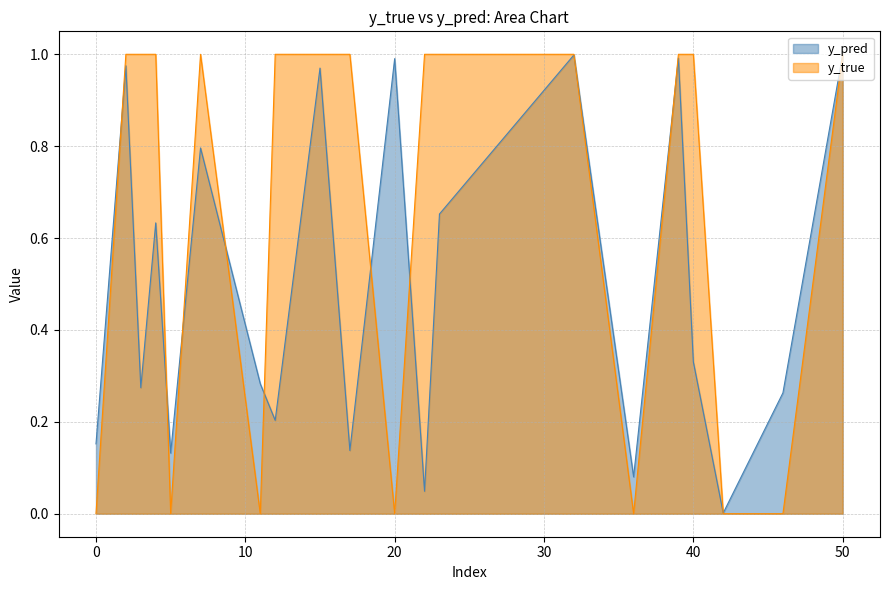

Which series has the largest total across all categories?

y_true